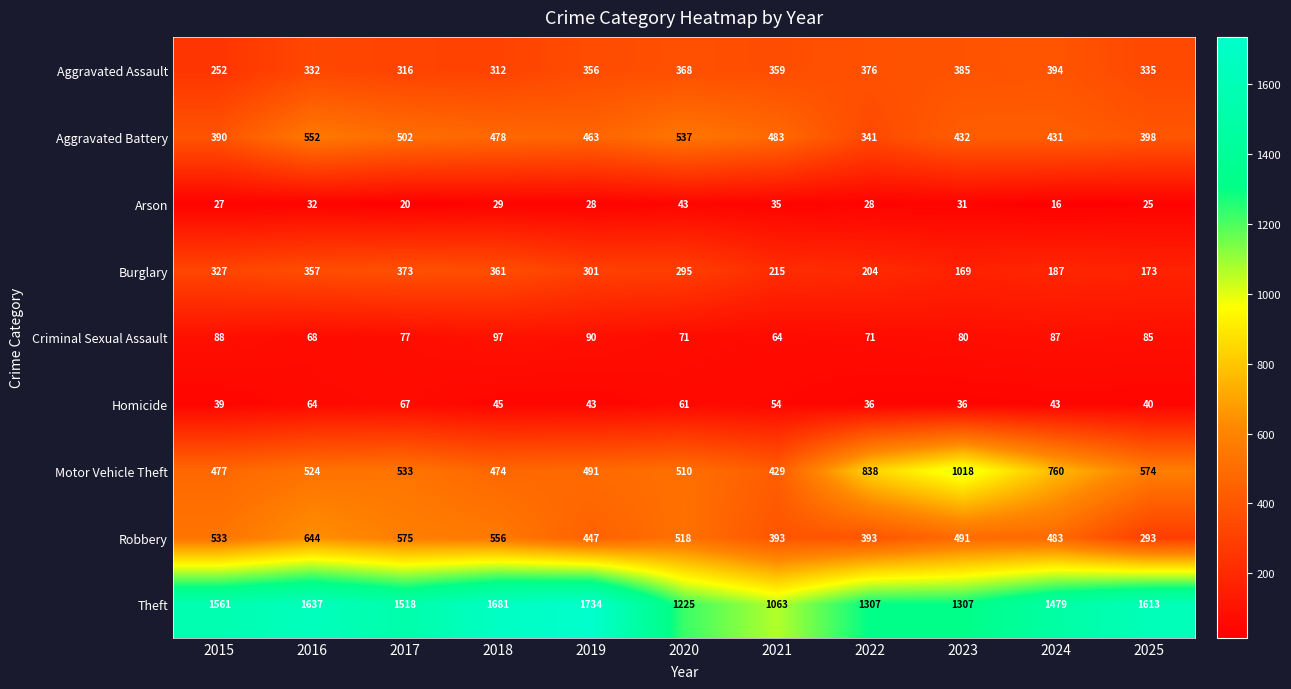

At which category is the sum across all series the highest?

2016